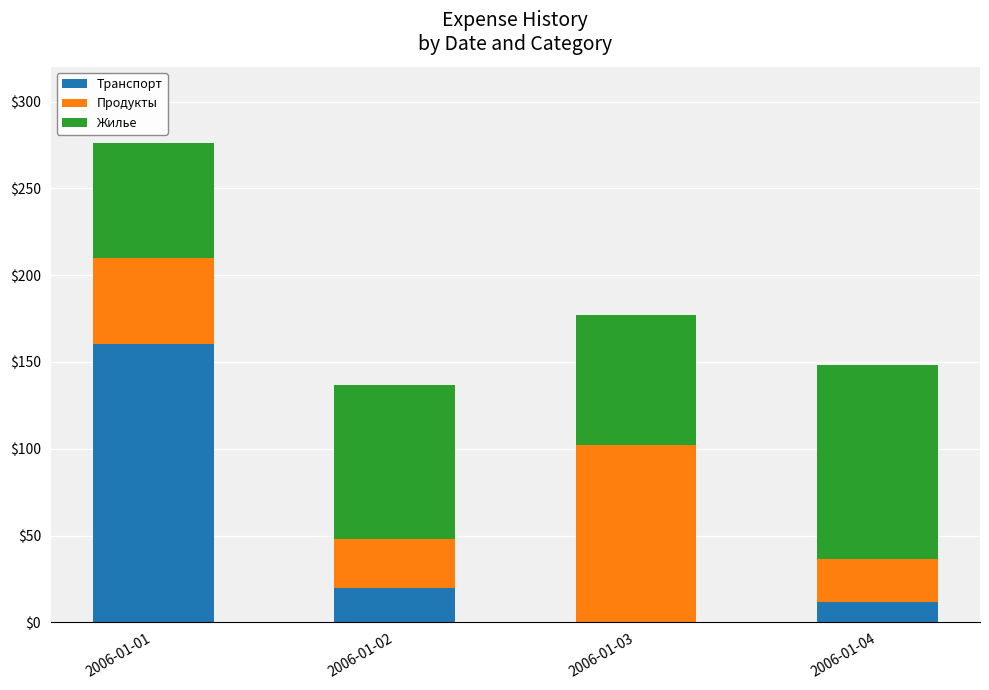

What is the maximum value for Транспорт?

160.5